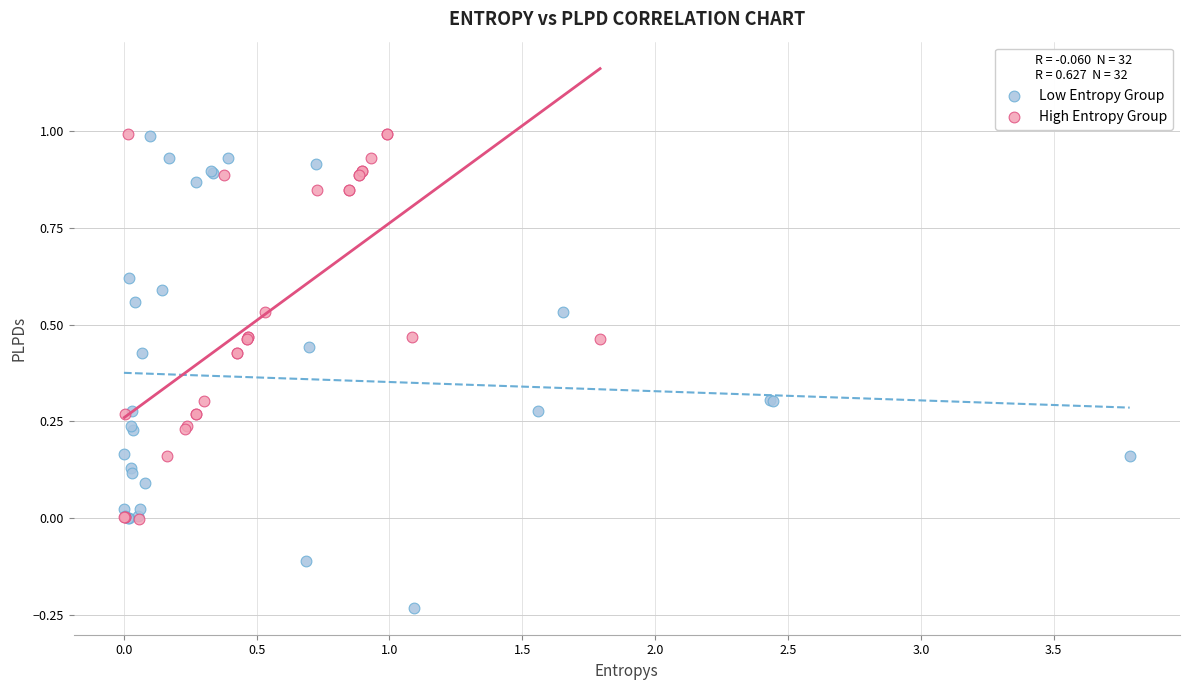

Which series reaches the minimum Y coordinate?

Low Entropy Group